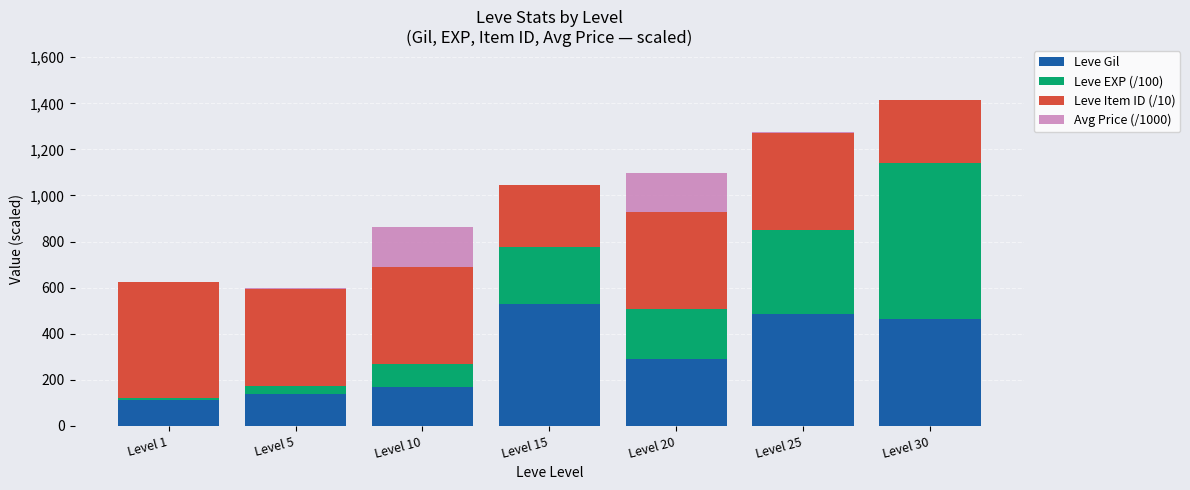

What is the maximum value for Leve Gil?

529.0